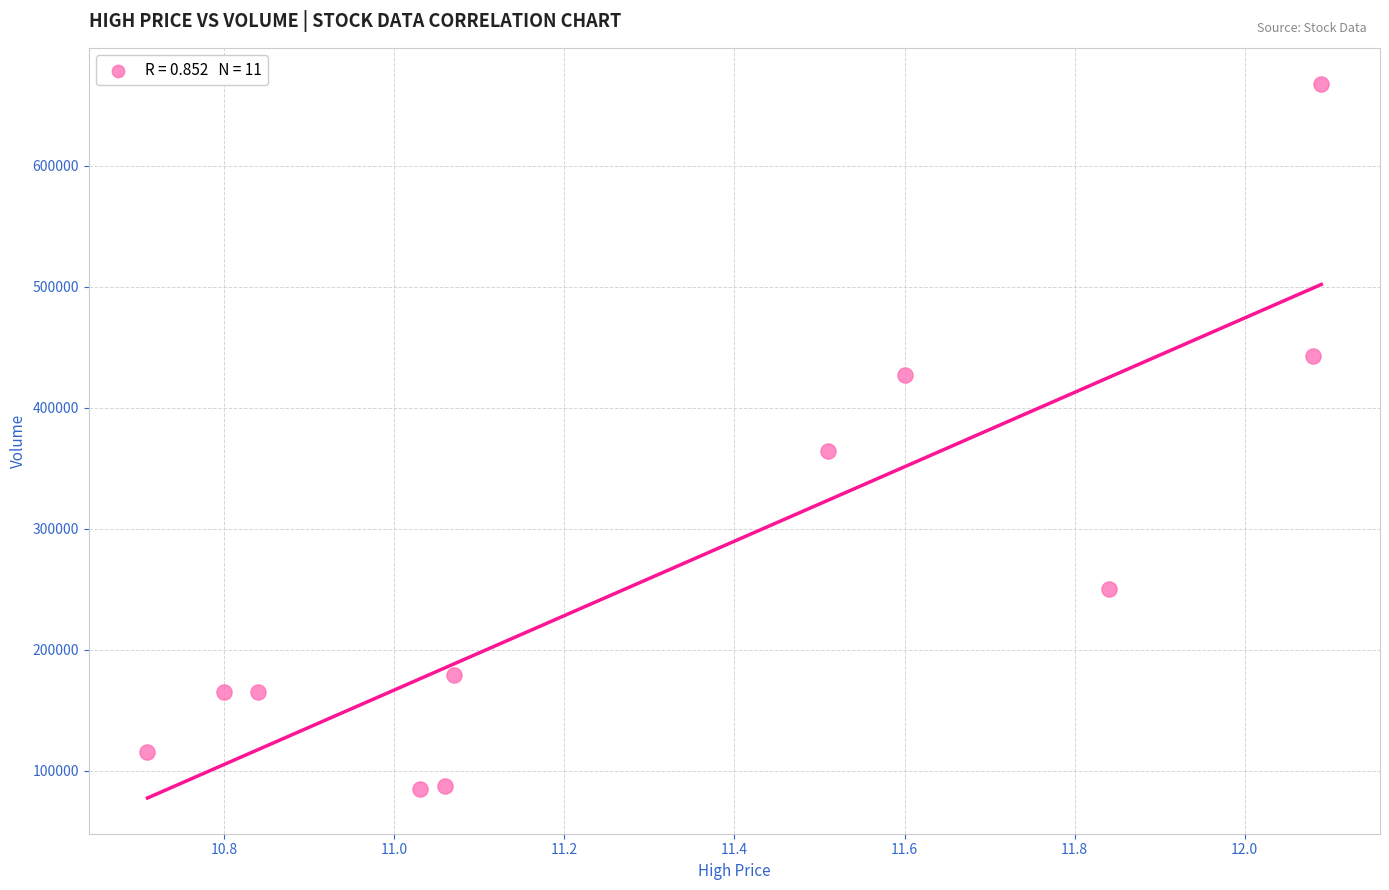

What Y value in the scatter plot is closest to 376511?

364421.5